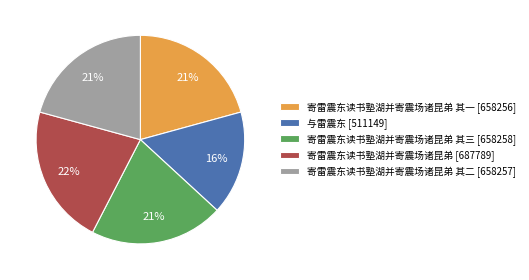

Do 寄雷震东读书塾湖并寄震场诸昆弟 其三 [658258] and 寄雷震东读书塾湖并寄震场诸昆弟 其一 [658256] together represent more than half of the pie?

No